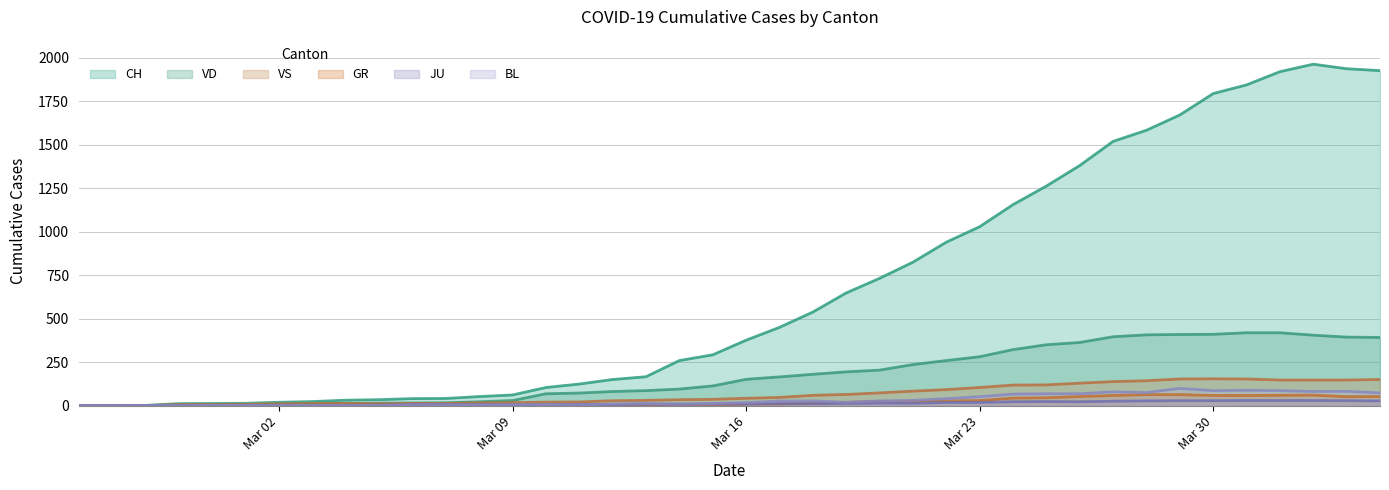

Which series ends up on top after the final intersection of GR and JU?

GR